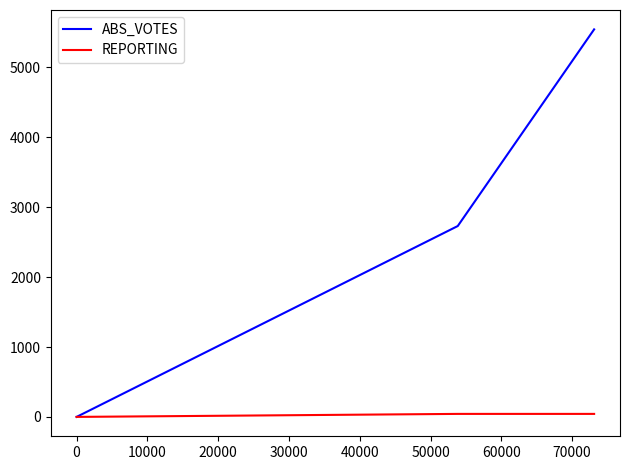

How many lines are shown in the chart?

2